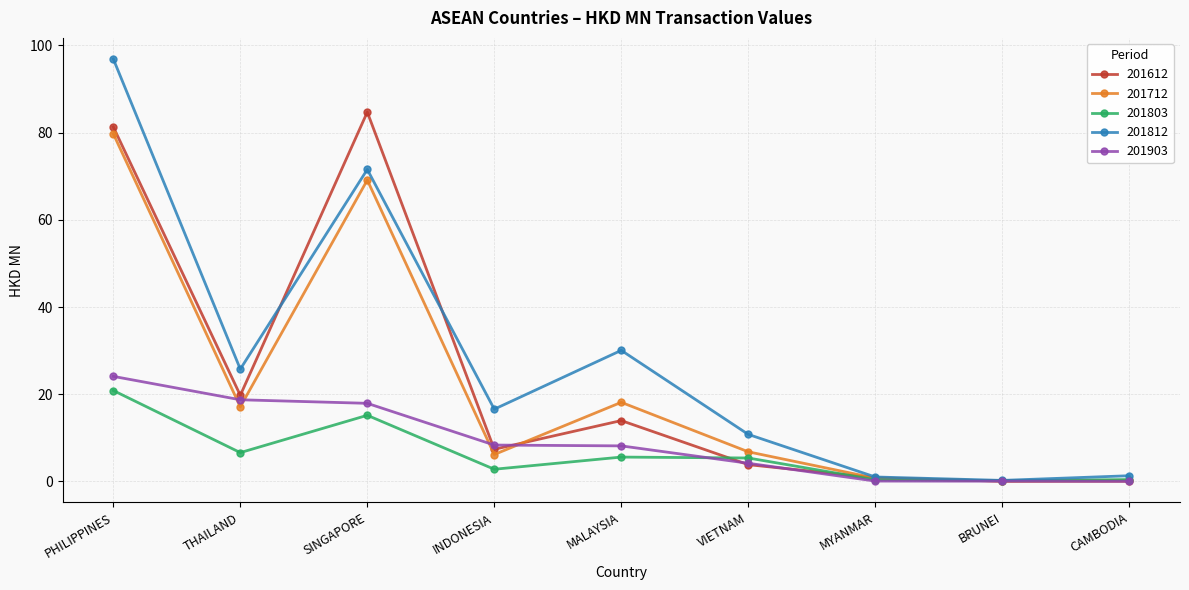

How many lines are shown in the chart?

5